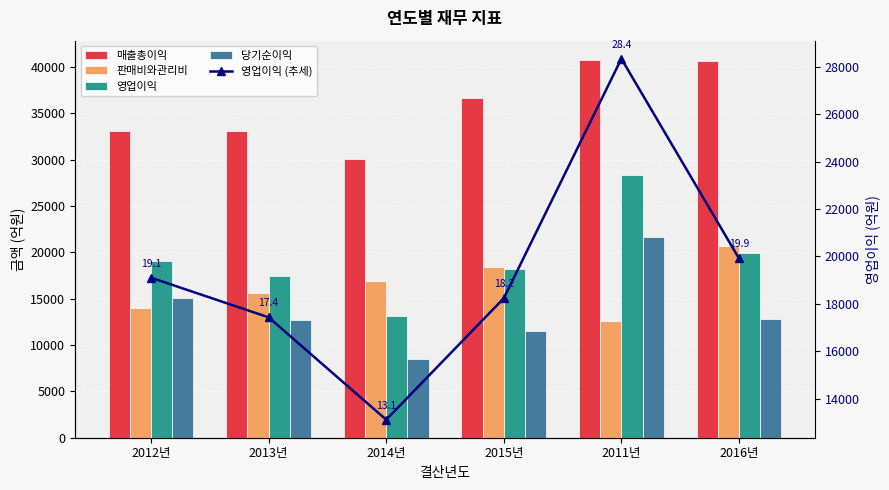

What is the difference between the 당기순이익 values at 2016년 and 2012년?

2253.5